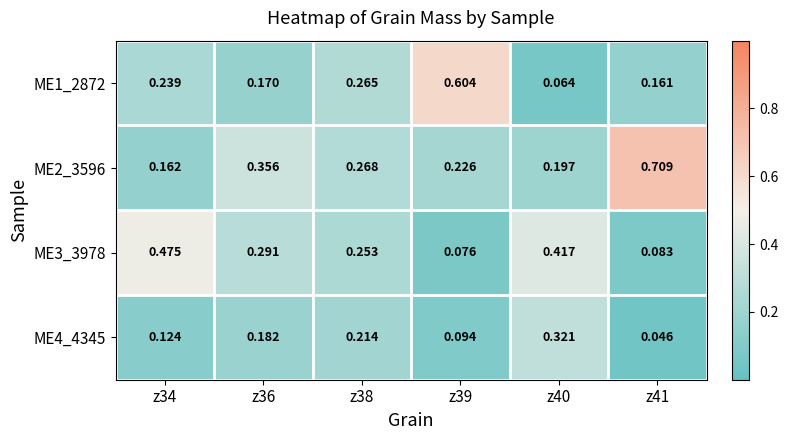

Reading left to right, transcribe all the data shown in this chart.

ME1_2872: z34=0.2	z36=0.2	z38=0.3	z39=0.6	z40=0.1	z41=0.2
ME2_3596: z34=0.2	z36=0.4	z38=0.3	z39=0.2	z40=0.2	z41=0.7
ME3_3978: z34=0.5	z36=0.3	z38=0.3	z39=0.1	z40=0.4	z41=0.1
ME4_4345: z34=0.1	z36=0.2	z38=0.2	z39=0.1	z40=0.3	z41=0.0